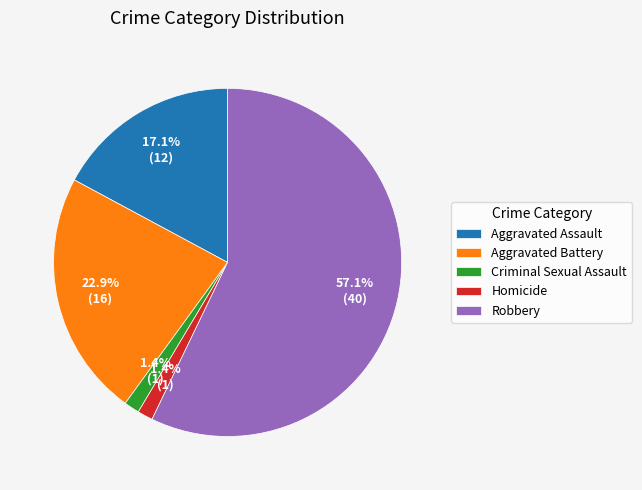

Does Robbery account for over 50% of the chart?

Yes